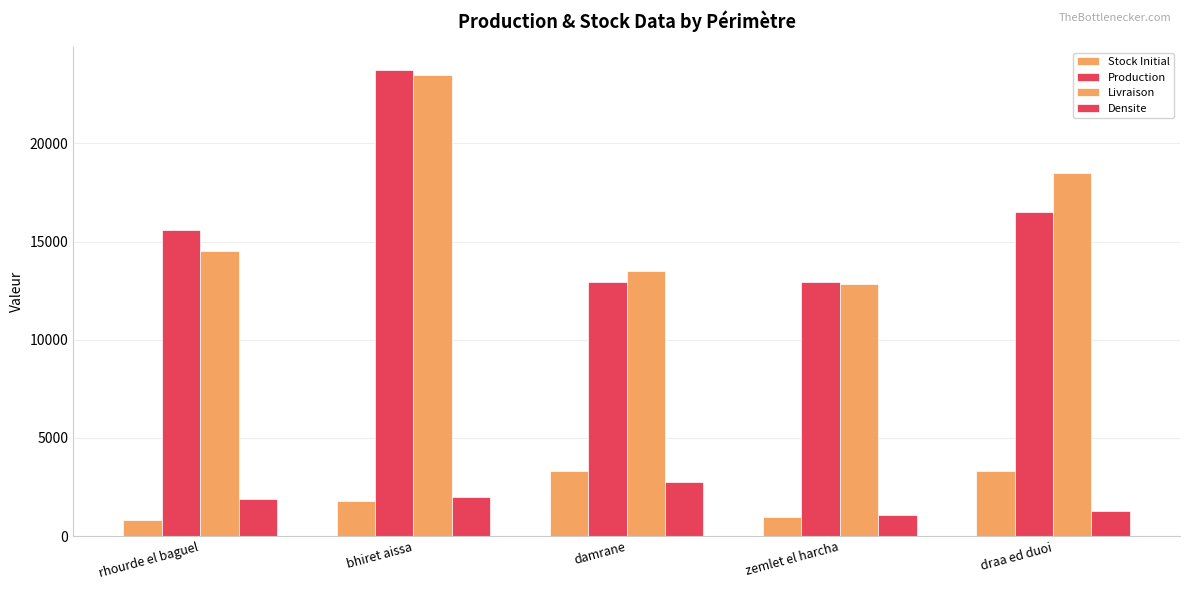

Does the chart contain stacked bars?

No